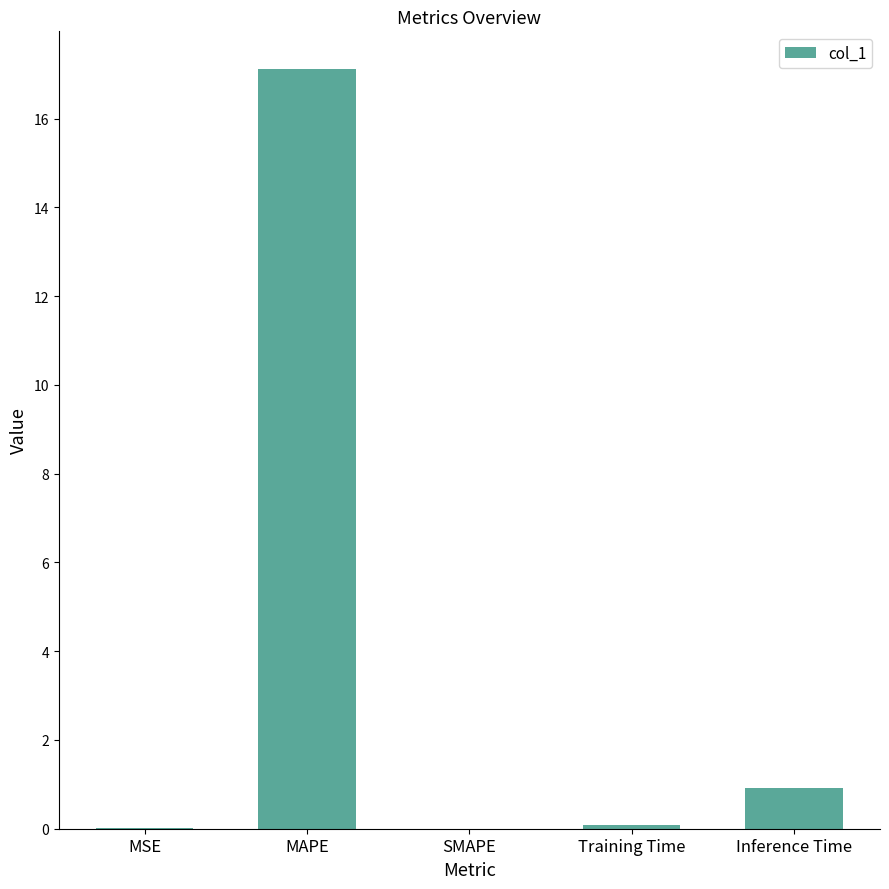

Which label corresponds to the largest value in the chart?

MAPE